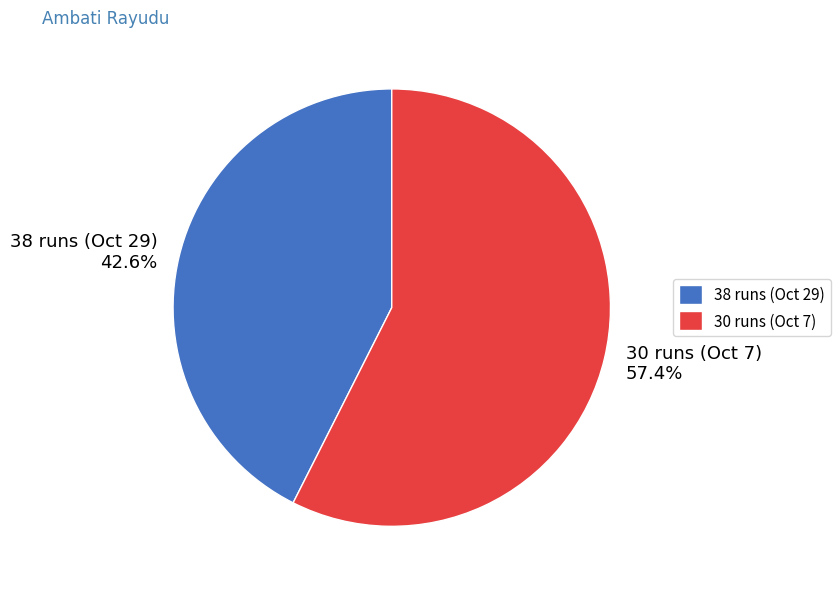

To the nearest percent, what portion does 38 runs (Oct 29) represent?

43%